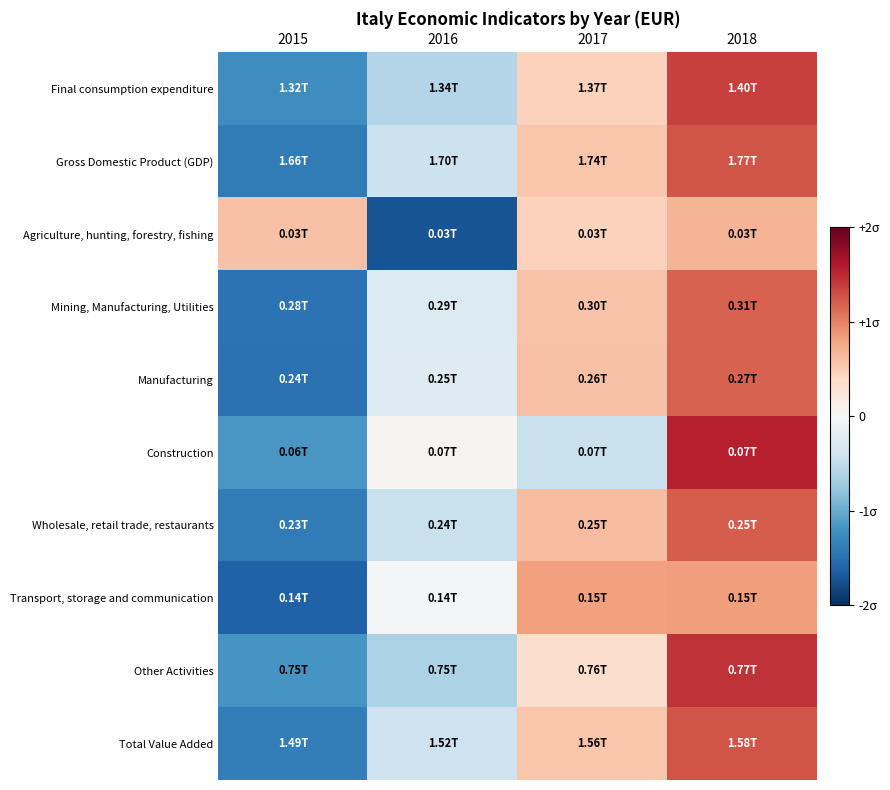

At how many categories does at least one series exceed 0?

4